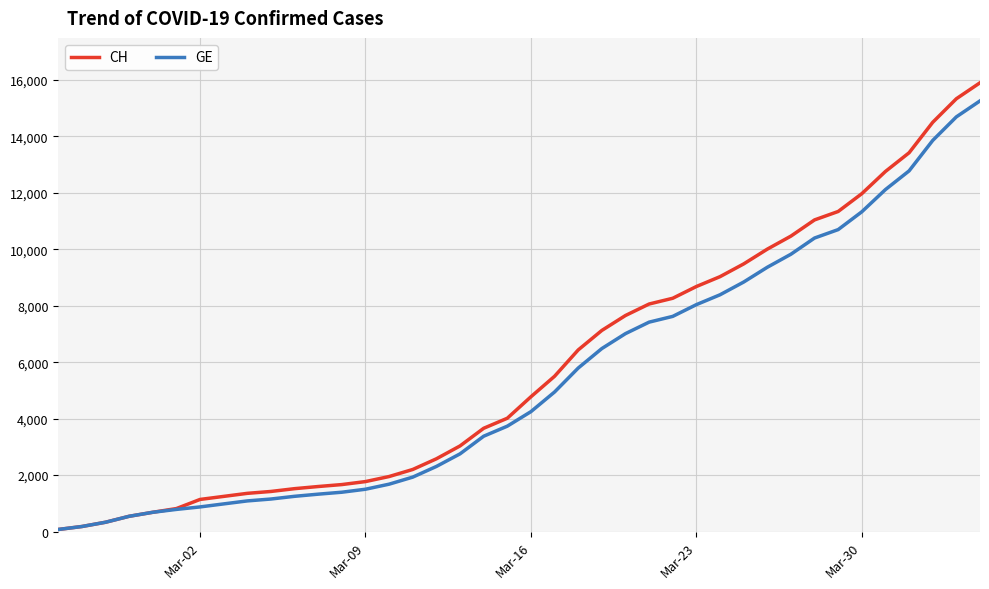

Which series has the widest spread of values?

CH